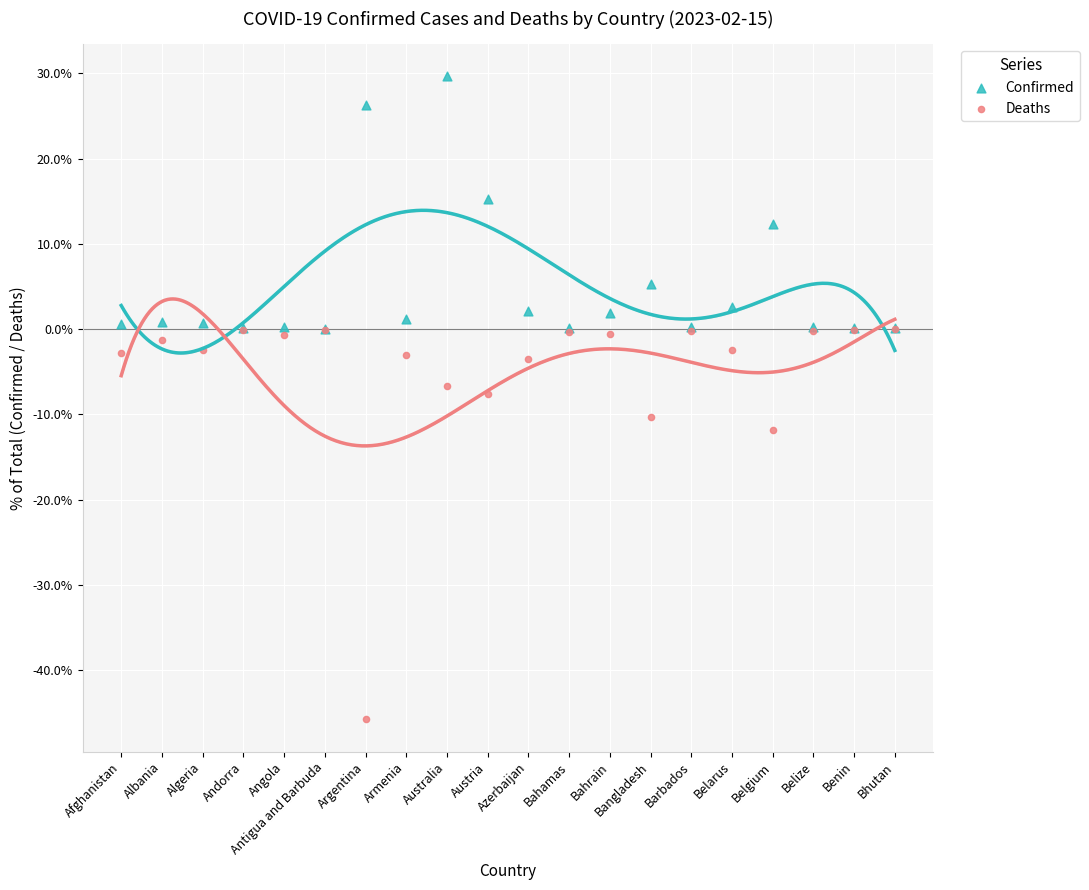

In the Deaths series, what Y value is closest to -22?

-11.8